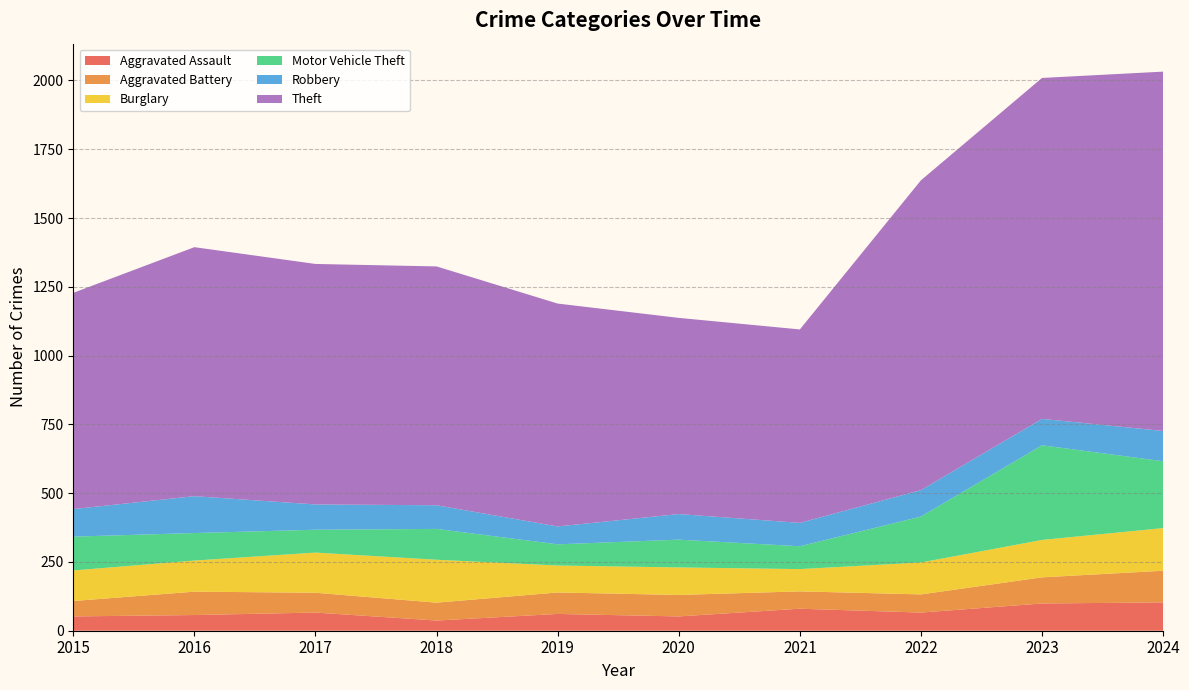

Reading left to right, transcribe all the data shown in this chart.

Aggravated Assault: 2015=52	2016=57	2017=66	2018=37	2019=61	2020=52	2021=80	2022=66	2023=99	2024=103
Aggravated Battery: 2015=56	2016=85	2017=72	2018=65	2019=78	2020=78	2021=63	2022=66	2023=95	2024=115
Burglary: 2015=111	2016=113	2017=146	2018=156	2019=98	2020=100	2021=81	2022=116	2023=136	2024=155
Motor Vehicle Theft: 2015=123	2016=100	2017=83	2018=112	2019=77	2020=101	2021=83	2022=167	2023=344	2024=243
Robbery: 2015=100	2016=134	2017=92	2018=86	2019=65	2020=93	2021=85	2022=96	2023=96	2024=110
Theft: 2015=786	2016=905	2017=874	2018=868	2019=810	2020=713	2021=703	2022=1126	2023=1239	2024=1306